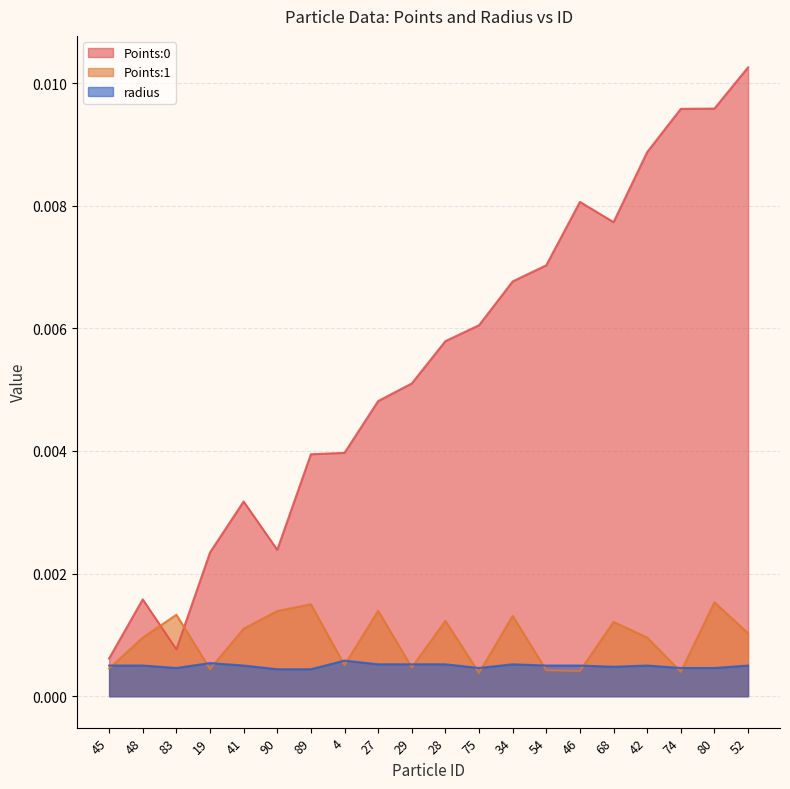

Is it true that Points:0 equals 0.0 at 80?

False